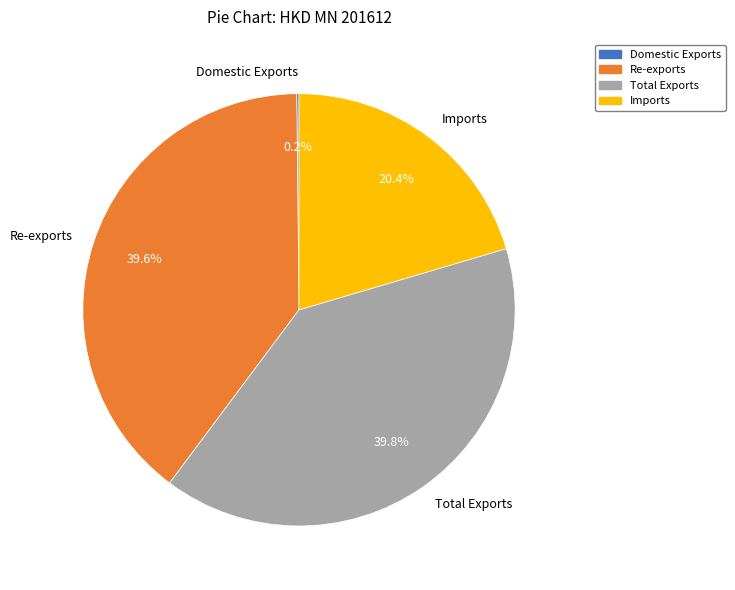

Combined, what portion of the pie is Imports and Re-exports?

60.0%